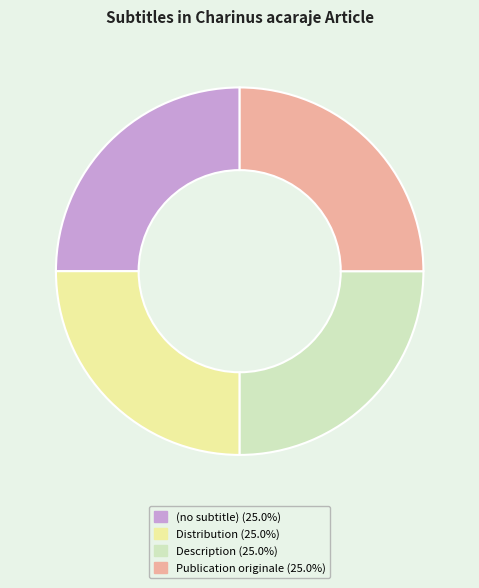

What percentage do Description and Distribution together represent?

50.0%